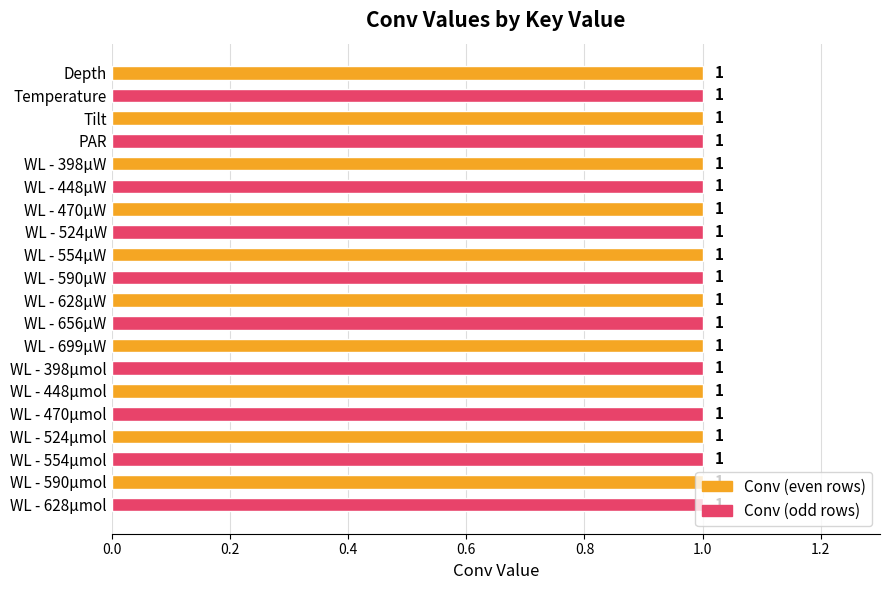

What is the value of the 18th bar from the left?

1.0